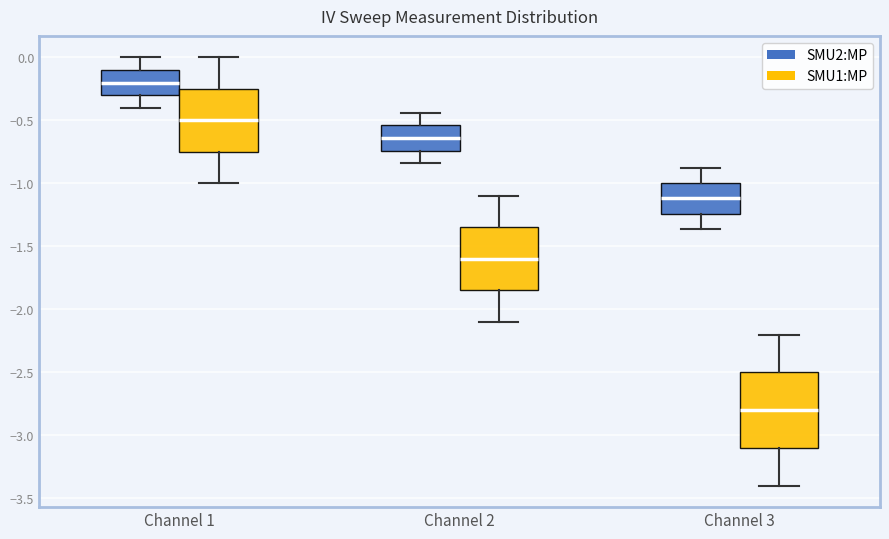

Reading left to right, read every box against the y-axis: the position of its median line, the range the box covers, and the ends of its whiskers. The values are not printed on the chart, so give them approximately, as read against the axis.

Channel 1 (SMU2:MP): median -0.20, box -0.30 to -0.10, whiskers -0.40 to 0.00
Channel 1 (SMU1:MP): median -0.50, box -0.75 to -0.25, whiskers -1.00 to 0.00
Channel 2 (SMU2:MP): median -0.65, box -0.75 to -0.55, whiskers -0.85 to -0.45
Channel 2 (SMU1:MP): median -1.60, box -1.85 to -1.35, whiskers -2.10 to -1.10
Channel 3 (SMU2:MP): median -1.10, box -1.25 to -1.00, whiskers -1.35 to -0.90
Channel 3 (SMU1:MP): median -2.80, box -3.10 to -2.50, whiskers -3.40 to -2.20